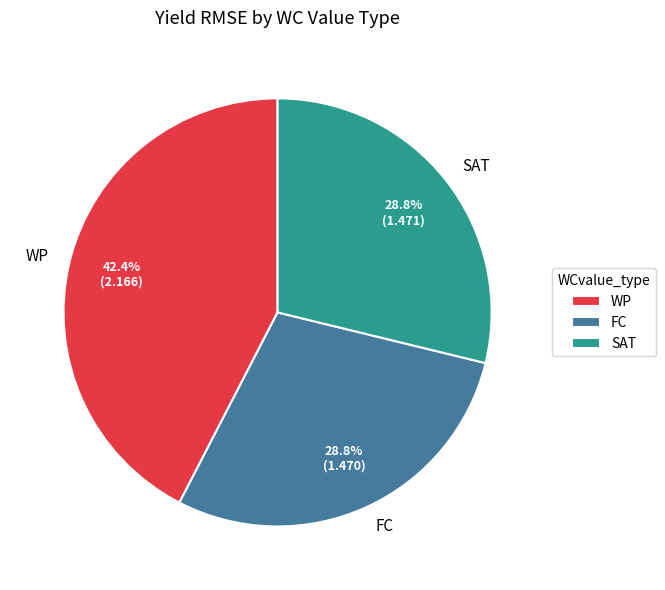

Combined, what portion of the pie is FC and SAT?

57.6%